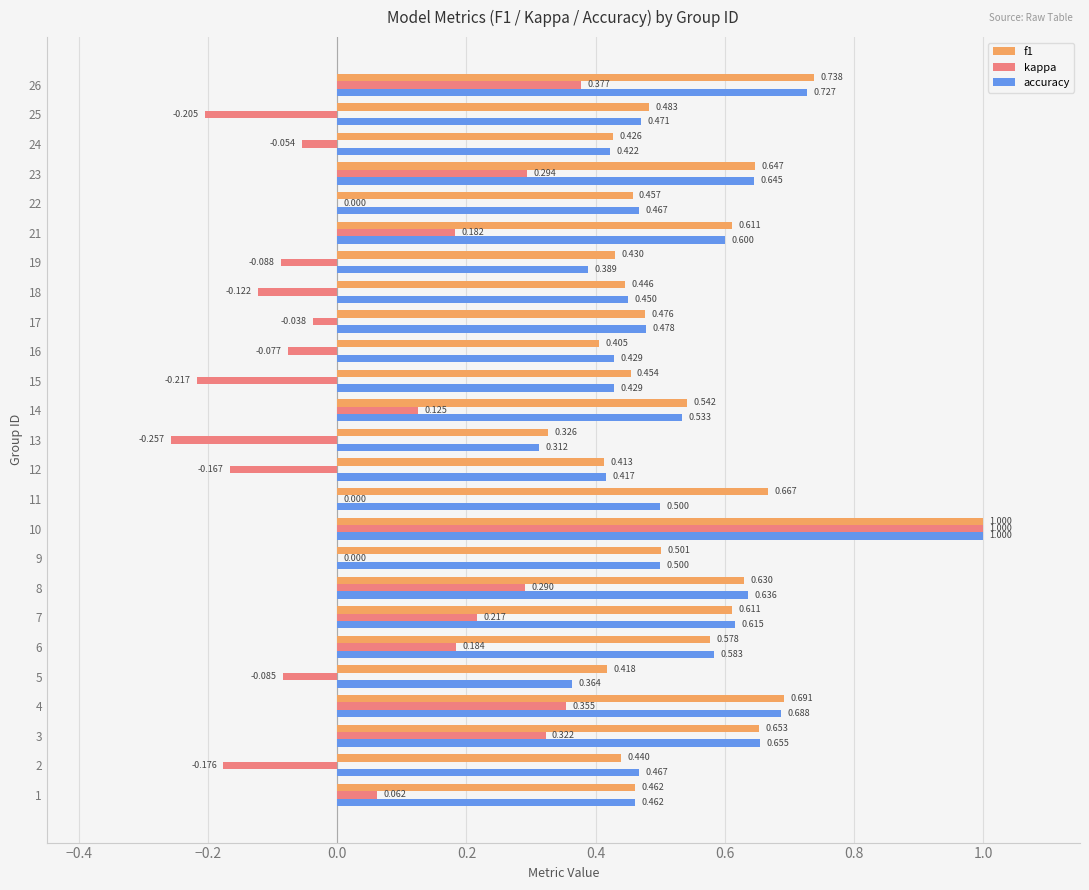

Which series changed the most between 15 and 24?

kappa